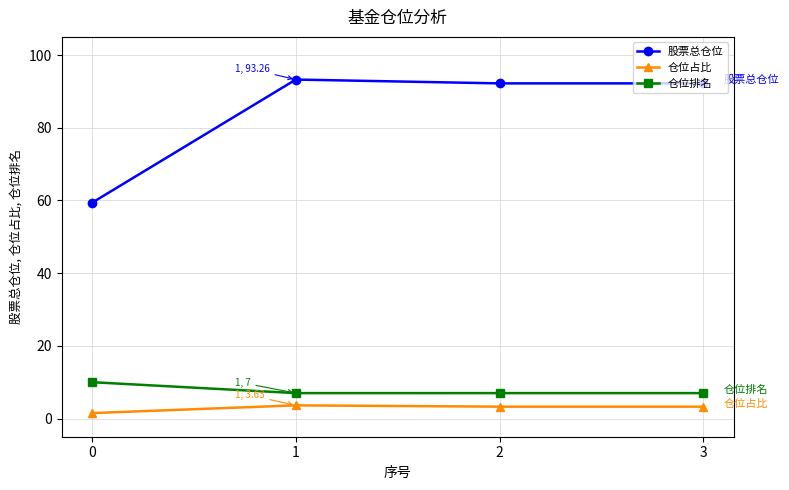

What is the total value across all series at 2?

102.5